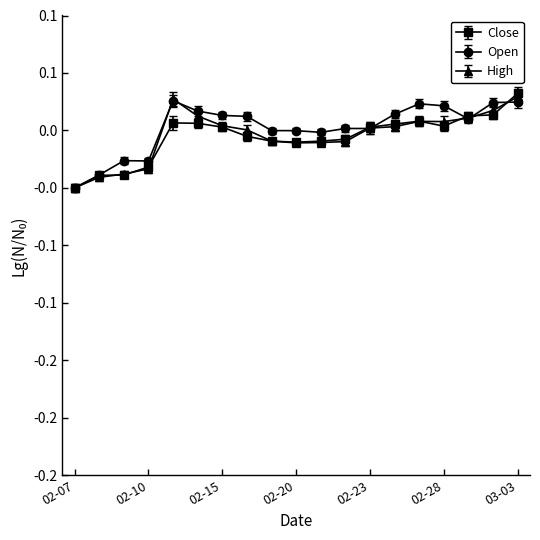

Does the chart have visible grid lines?

No